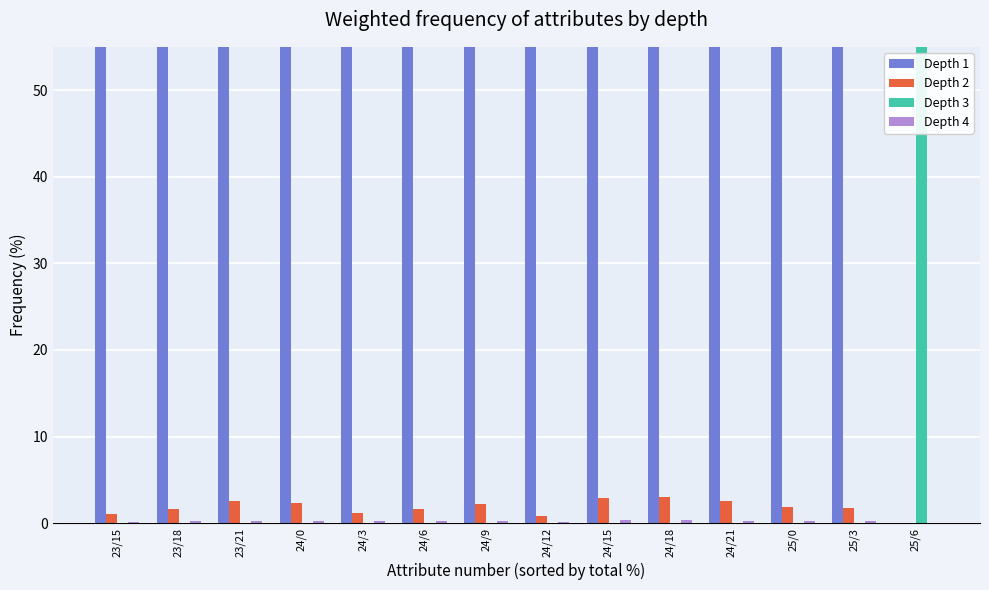

How many bars are there in total?

56